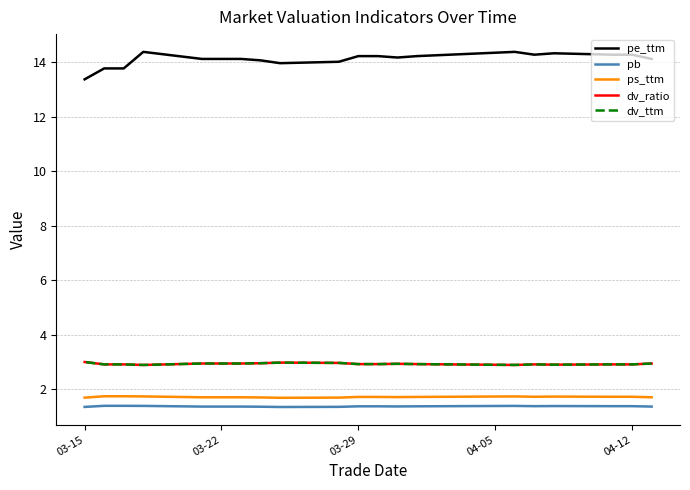

True or false: pe_ttm has a value of 22.6 at 17.

False